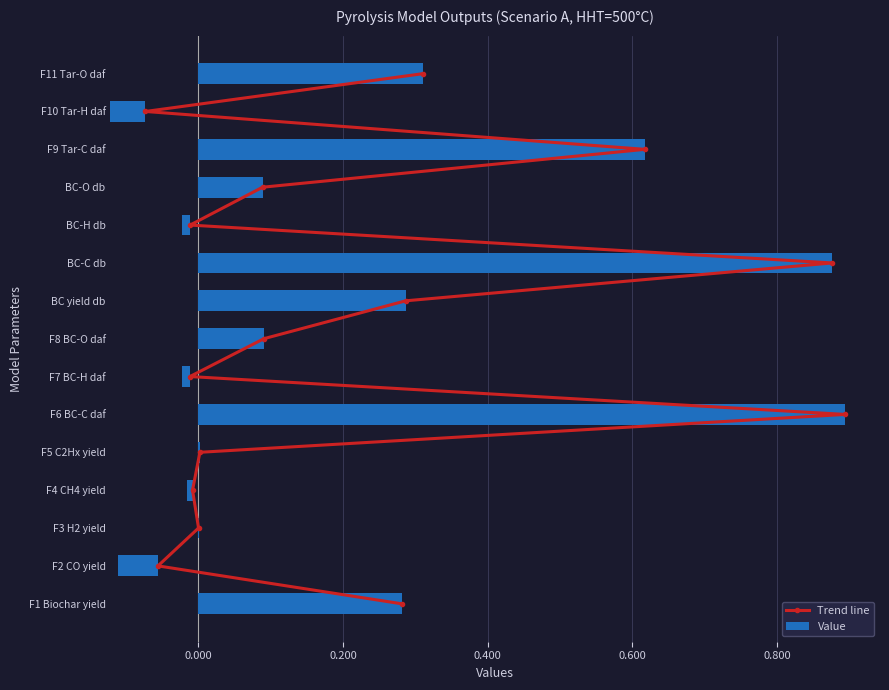

What position from the right is 0.000?

14